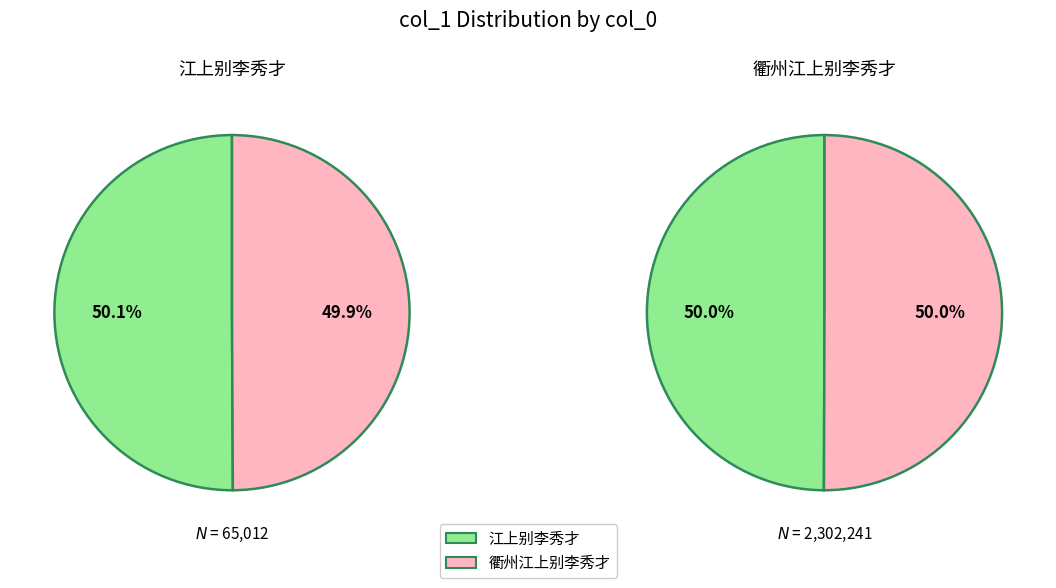

The 江上别李秀才 slice represents 99% of the pie. True or false?

False